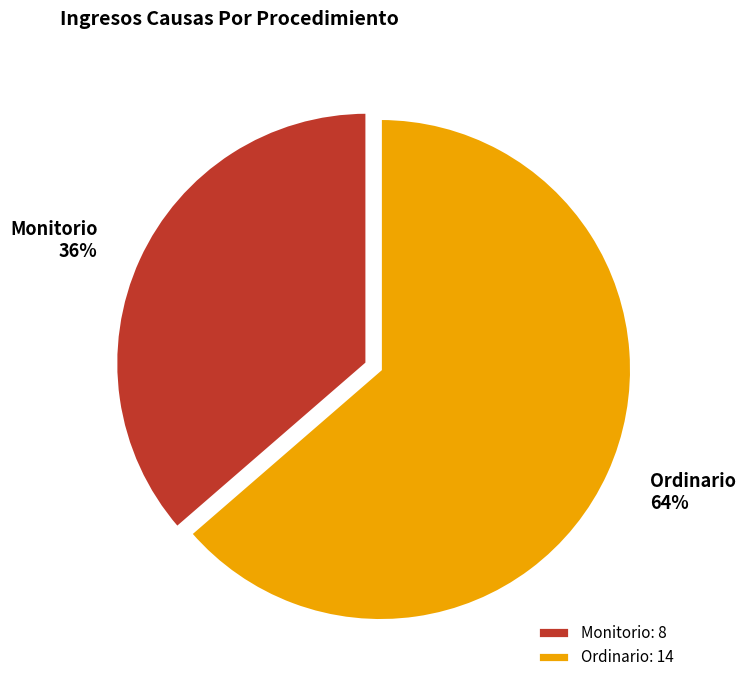

What is the ratio of the value at Monitorio to the value at Ordinario?

0.6